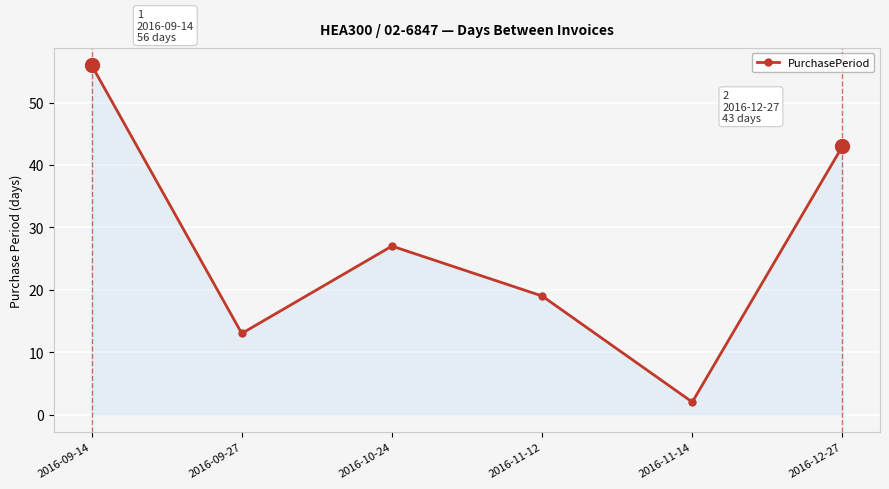

At which category does the chart reach its peak across all series?

2016-09-14